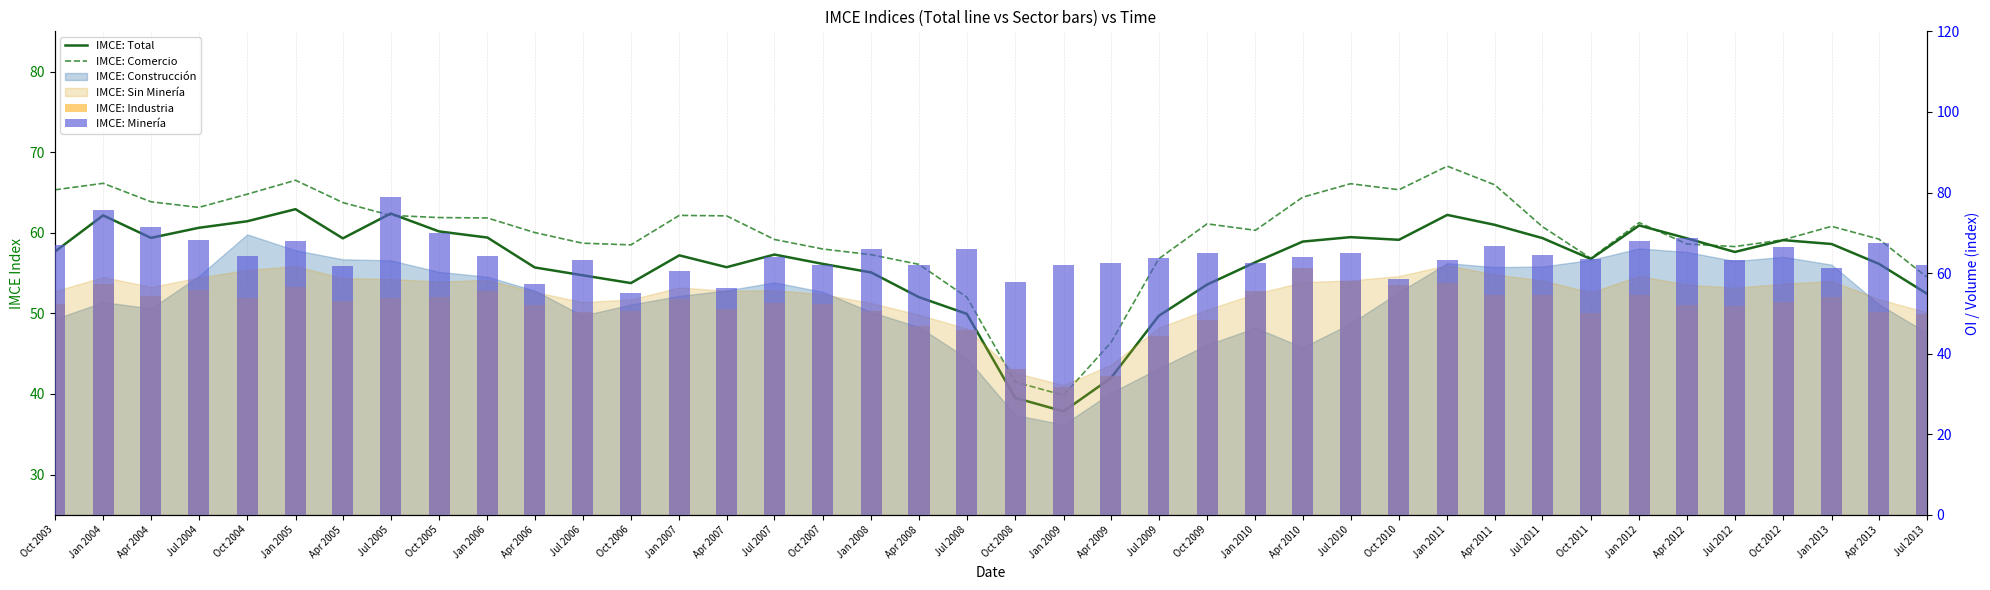

Read the IMCE: Minería value at Jul 2008.

65.9